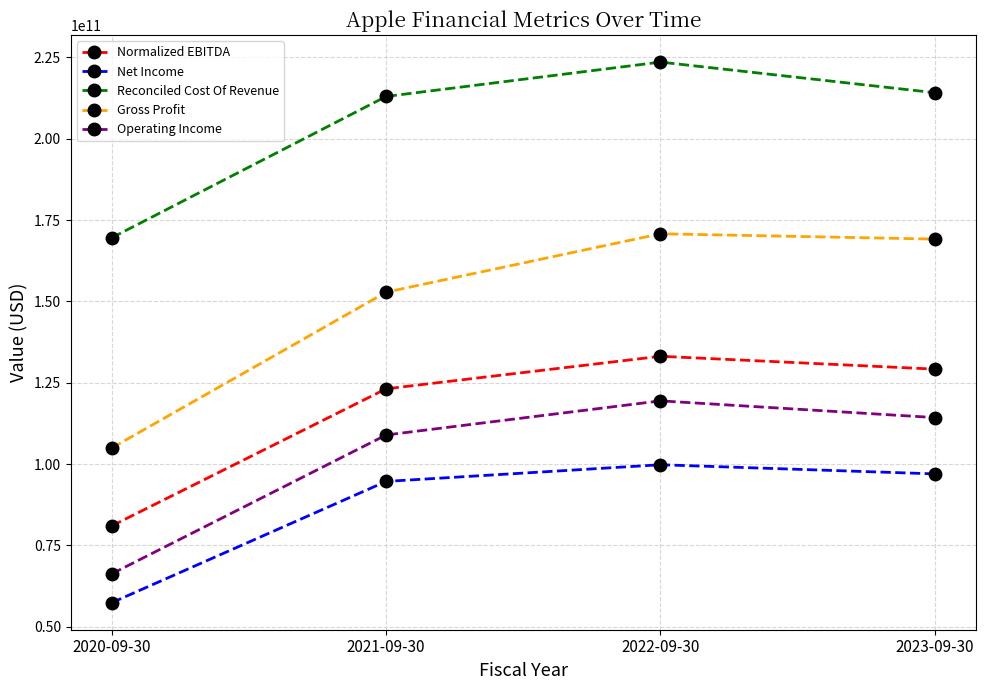

Read the Reconciled Cost Of Revenue value at 2020-09-30.

169559000000